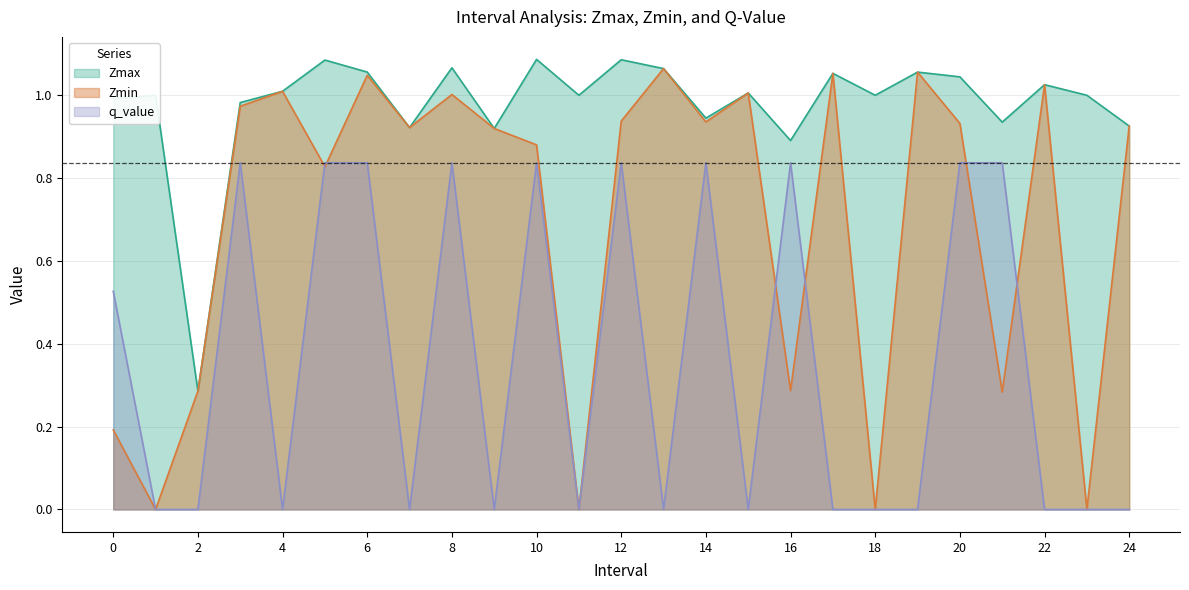

What is the label of the 8th point from the right?

17.0